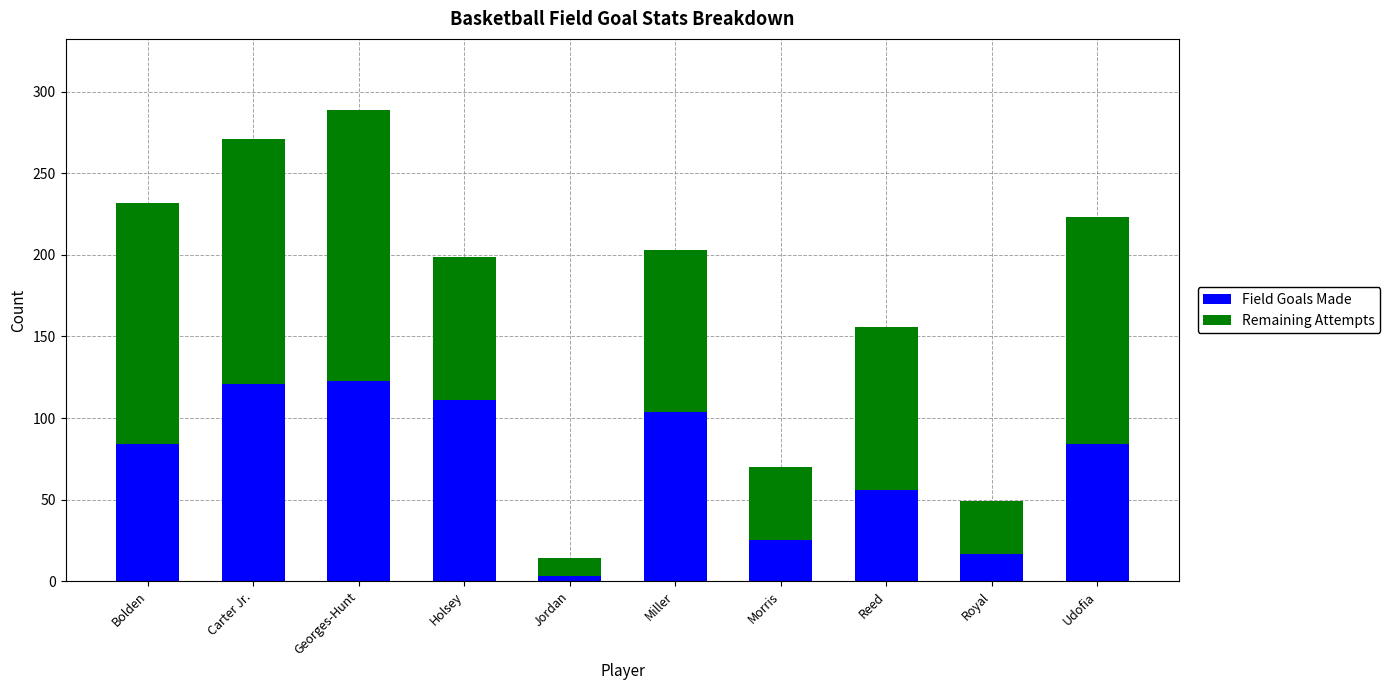

Reading left to right, transcribe the values for Field Goals Made.

84	121	123	111	3	104	25	56	17	84